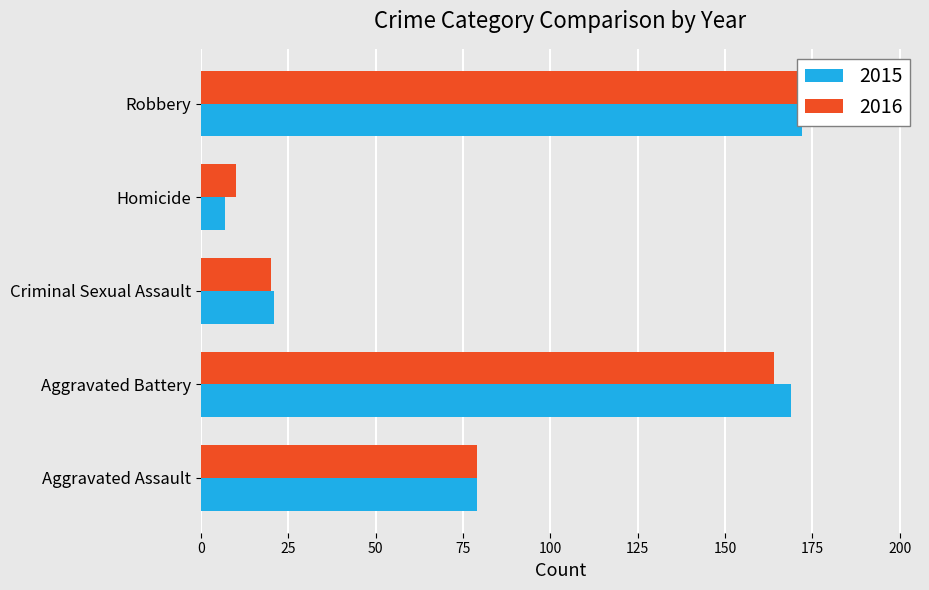

At which label is 2015 closest to 89?

Aggravated Assault